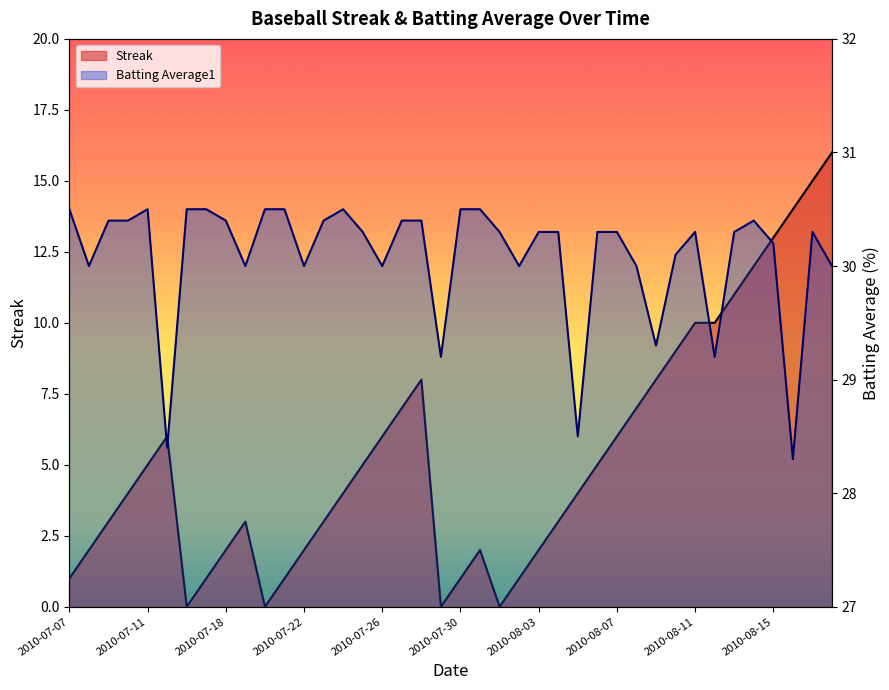

True or false: Streak and Batting Average1 intersect in this chart.

False